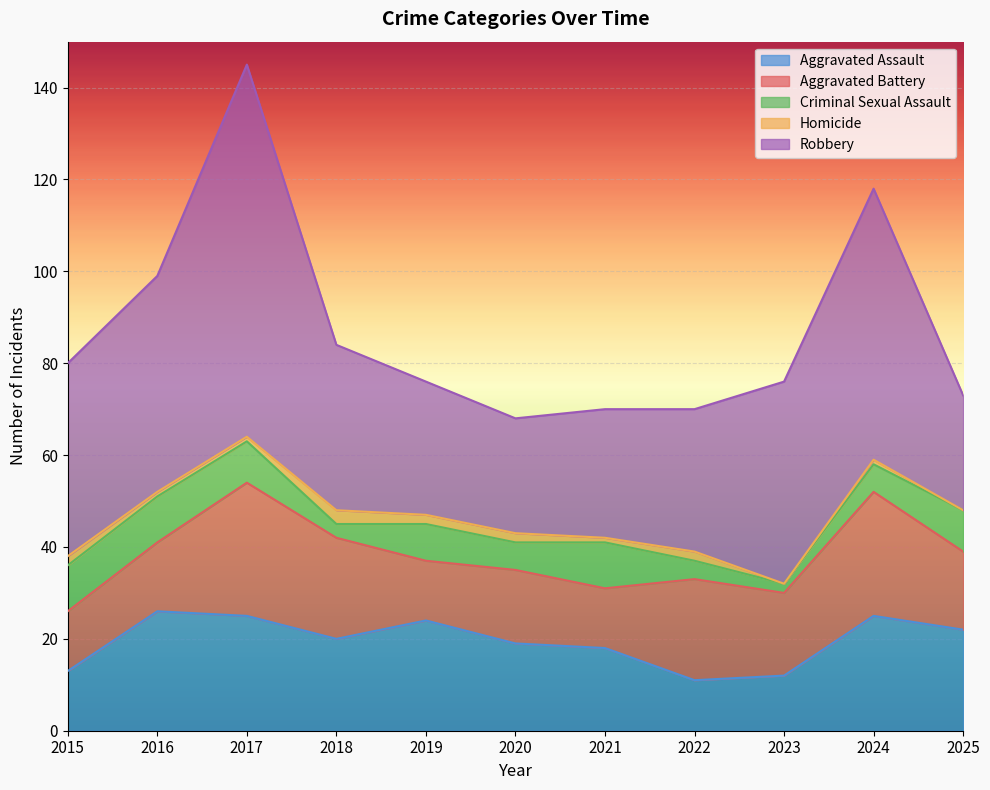

At which label does Homicide reach its peak?

2018